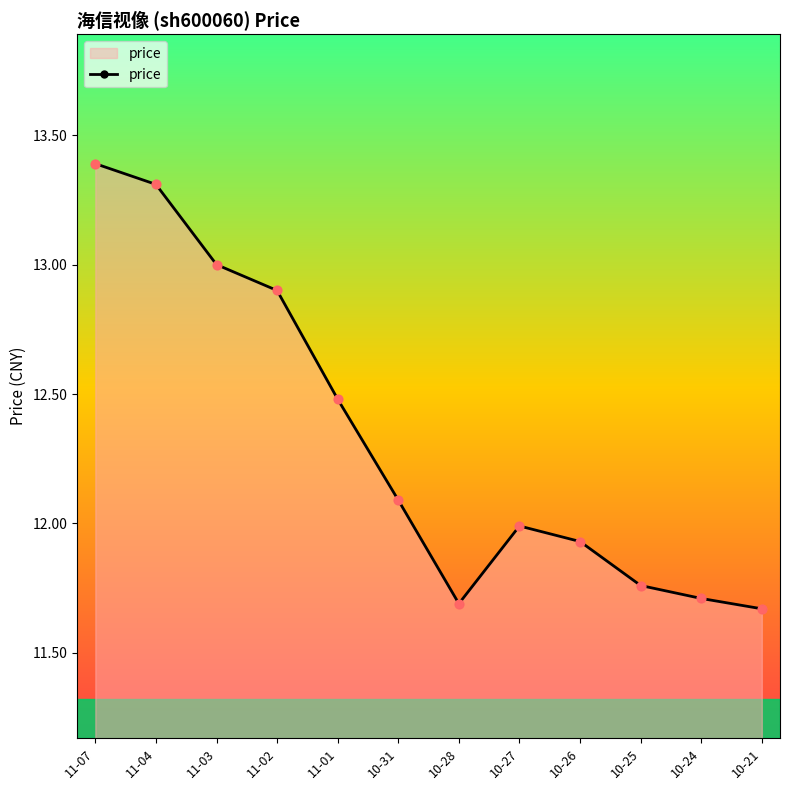

What is the change in value from 11-07 to 10-25?

-1.6